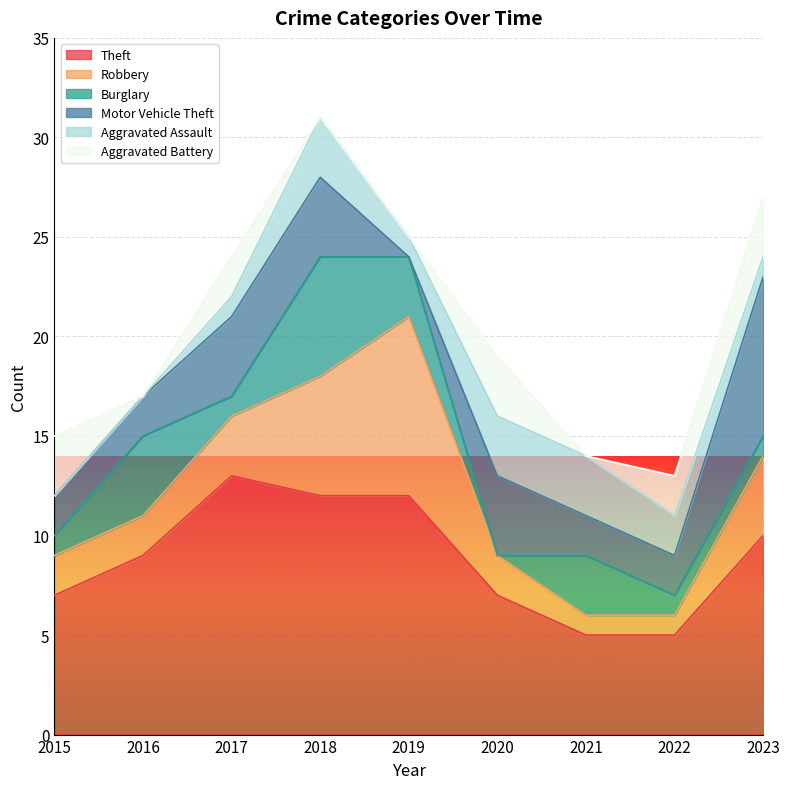

At which category does Aggravated Assault reach its first local peak?

2018